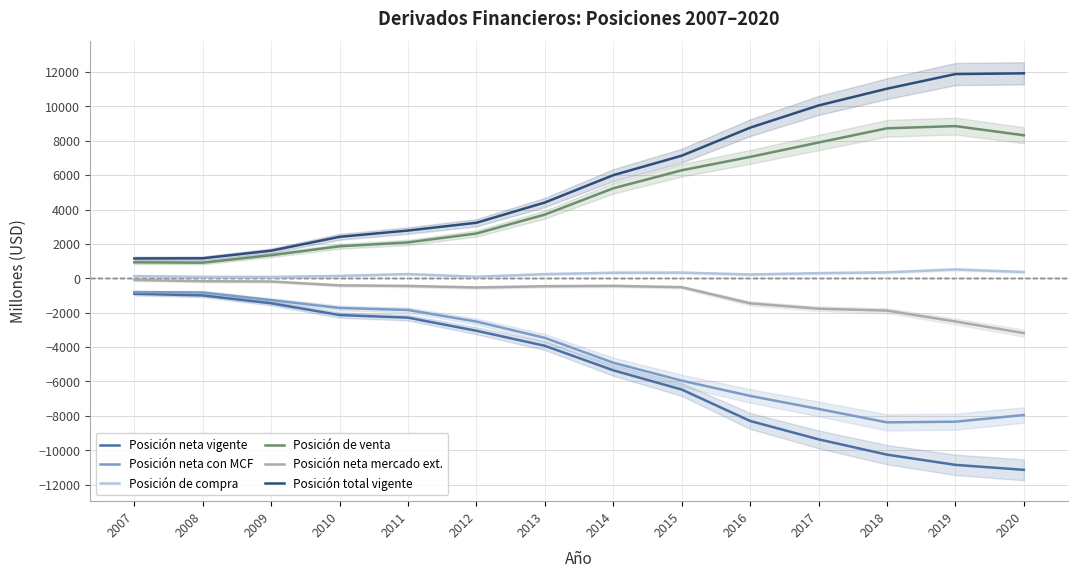

The value of Posición total vigente at 2013 is 1786. True or false?

False